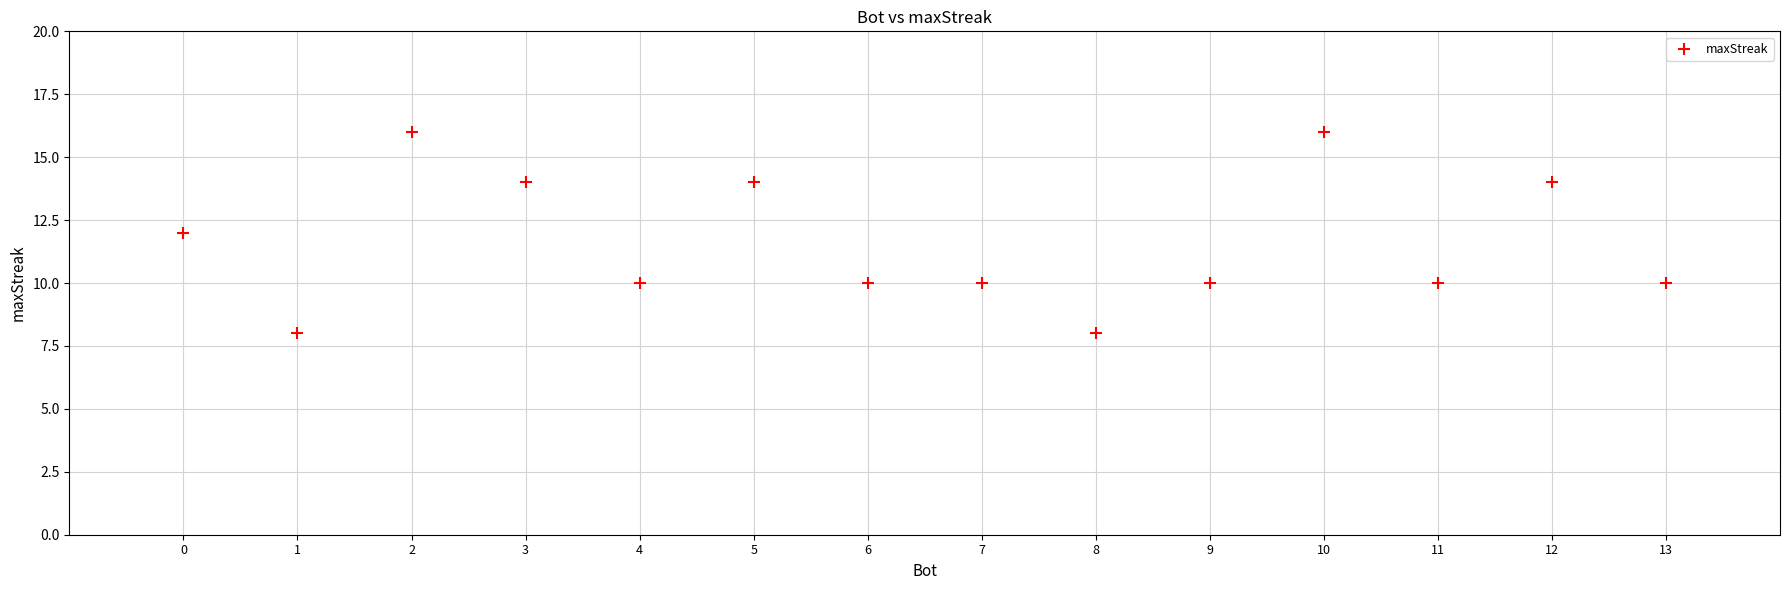

What is the range of Y values (max minus min)?

8